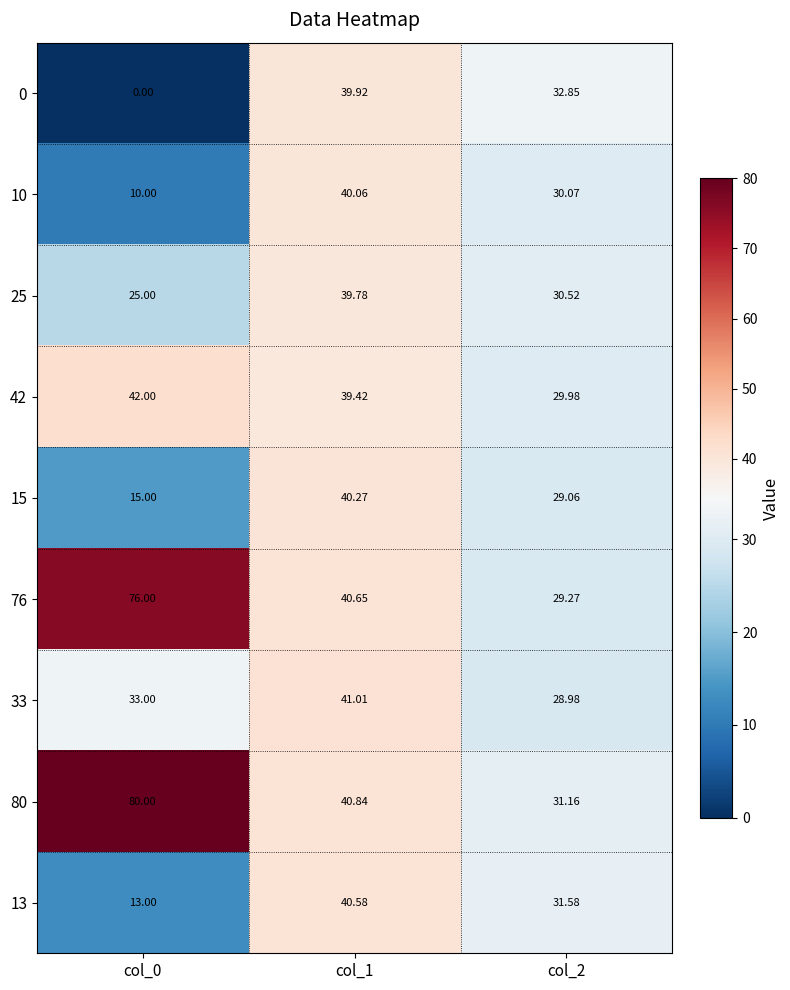

How many distinct data groups are displayed?

9